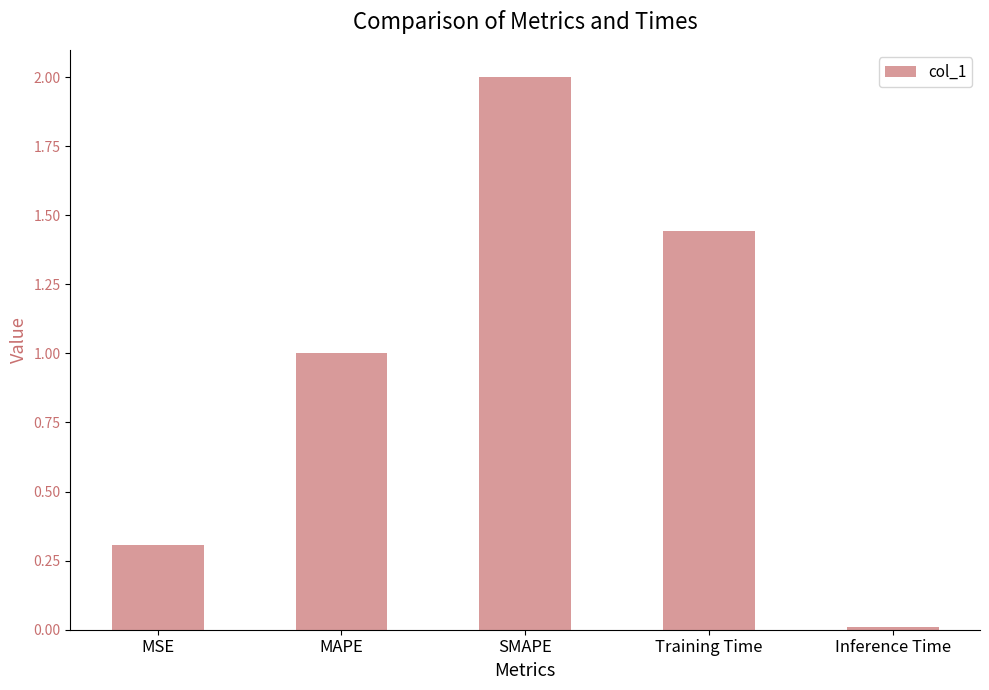

List the labels in order of value, smallest first.

Inference Time, MSE, MAPE, Training Time, SMAPE